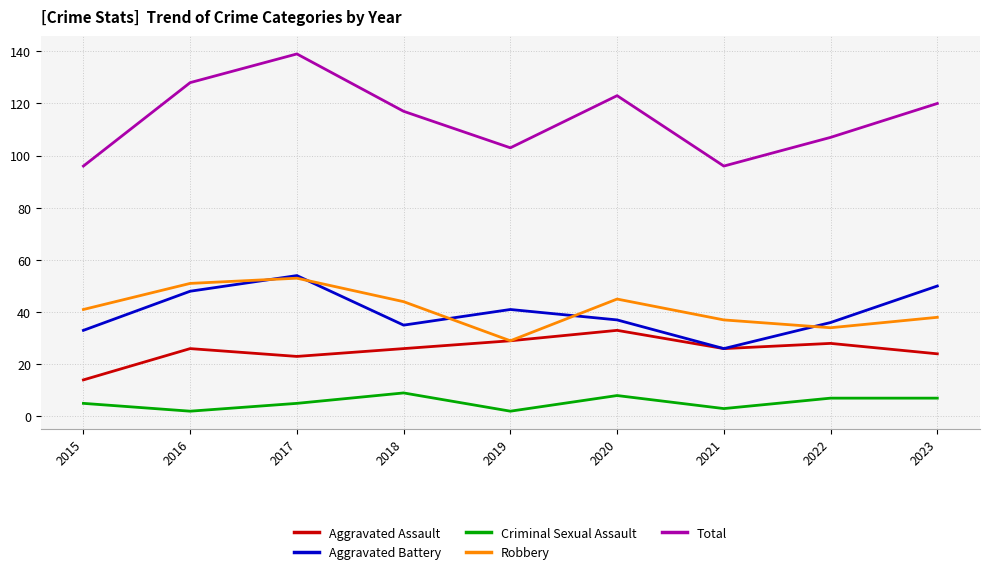

Does the chart have visible grid lines?

Yes